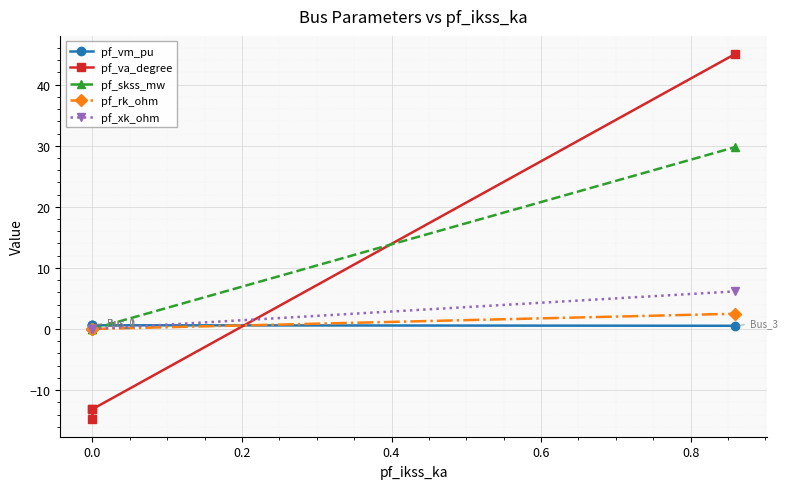

What is the sum of all pf_vm_pu values?

2.4